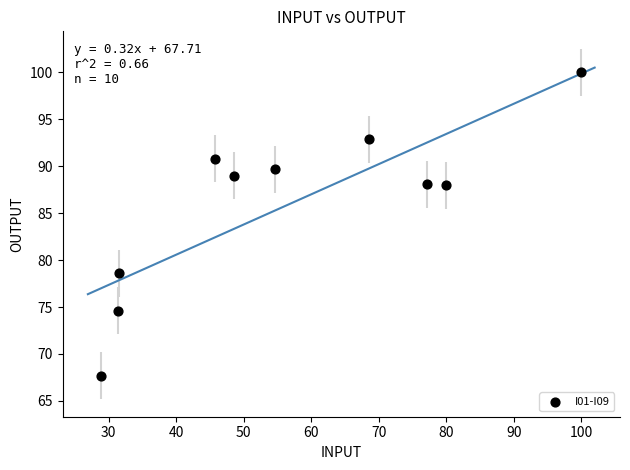

What Y value in the scatter plot is closest to 83?

78.6